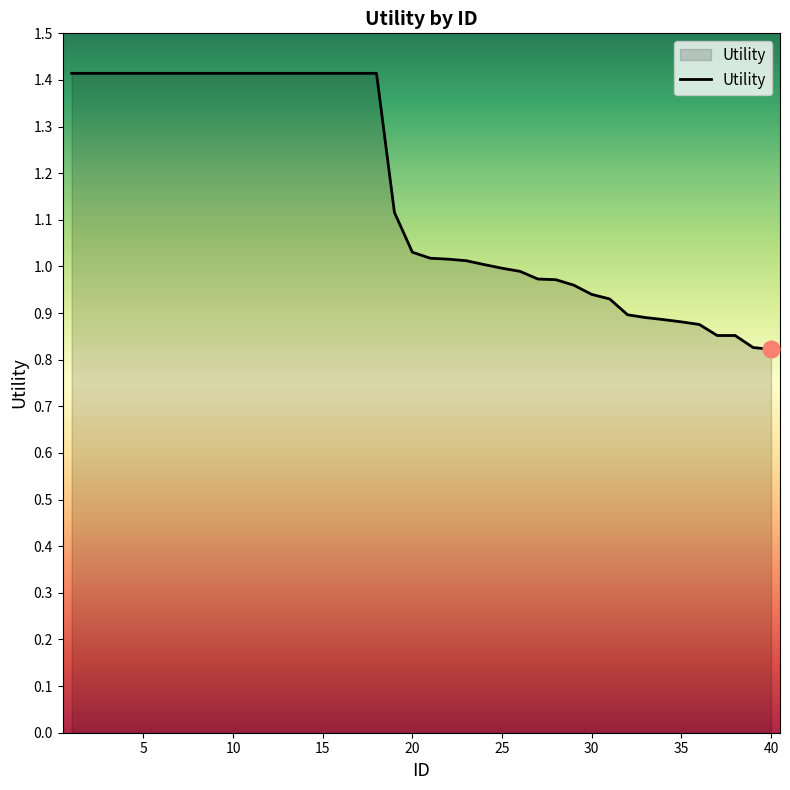

What is the difference between the maximum and minimum values?

0.6